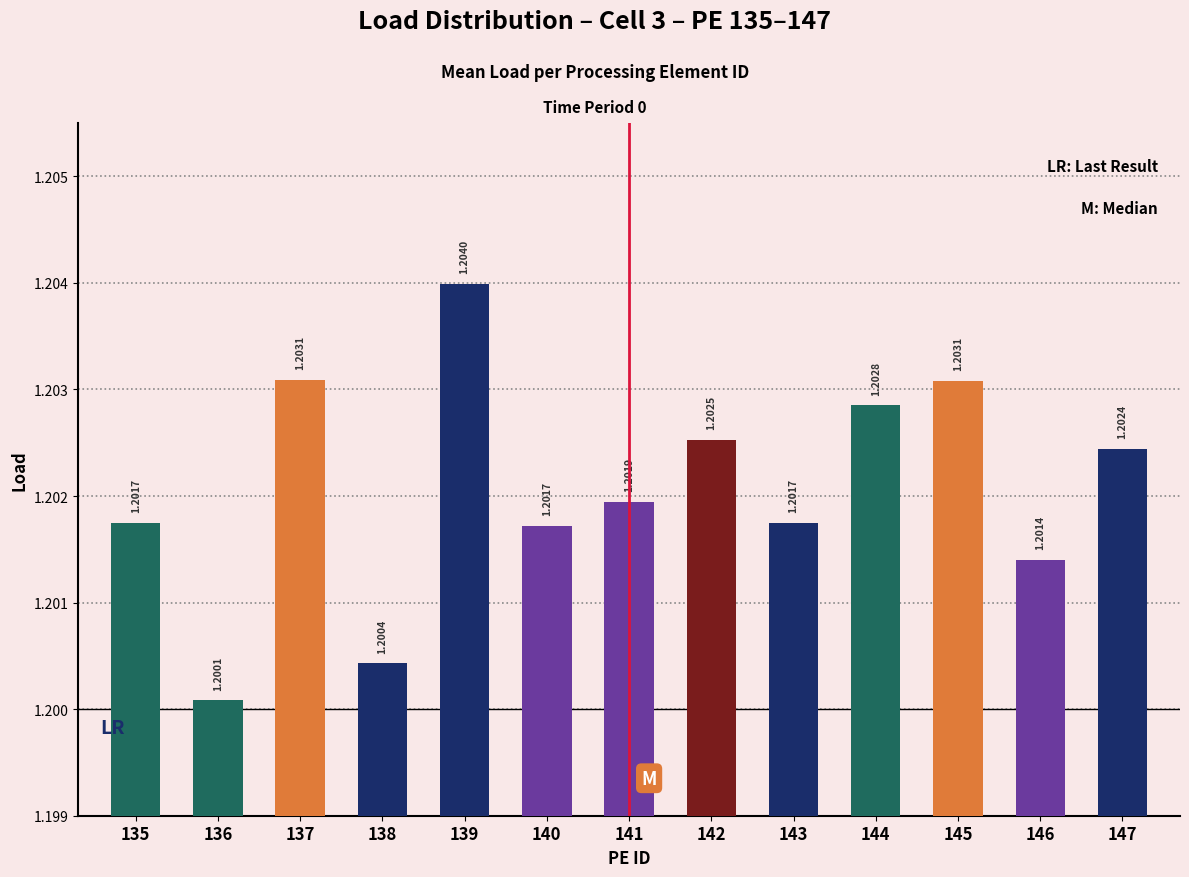

The value at 145 is 1.7. True or false?

False